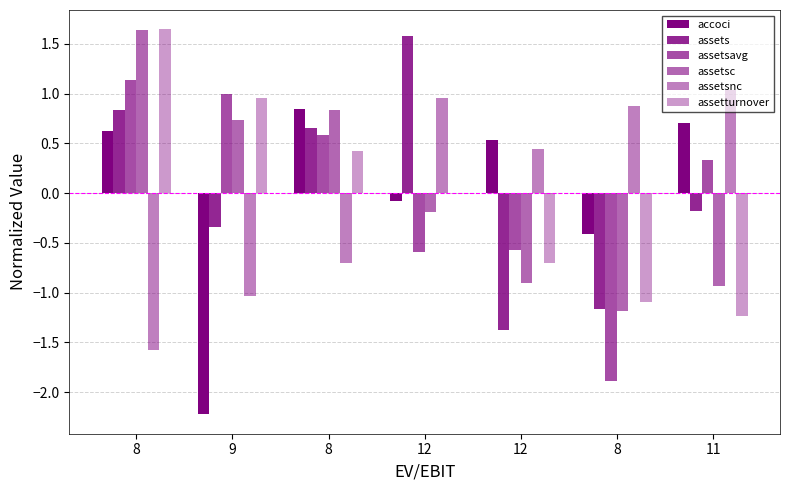

Which series changed the most between 9 and 11?

accoci